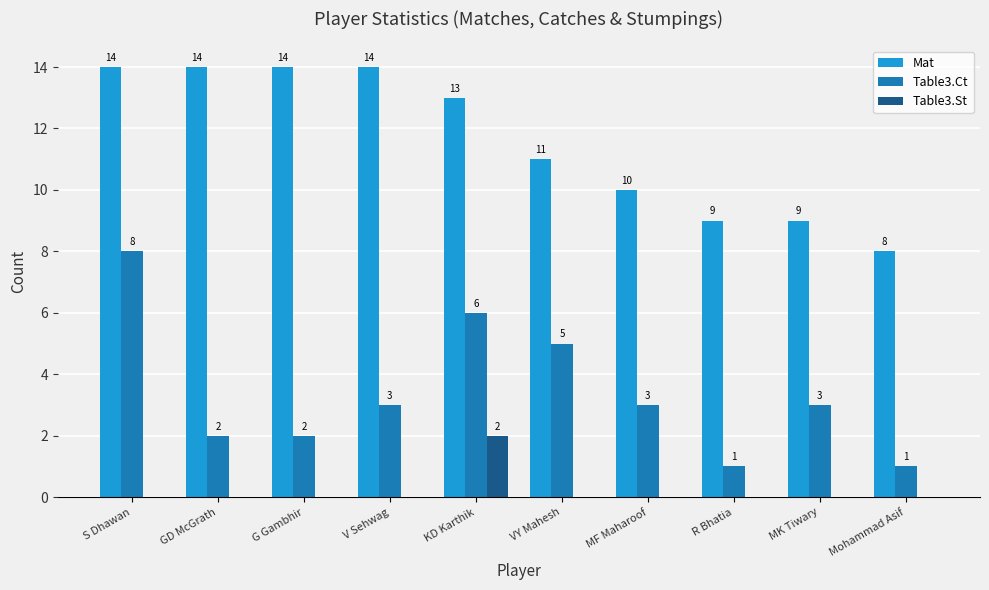

What is the approximate value of Mat at GD McGrath?

14